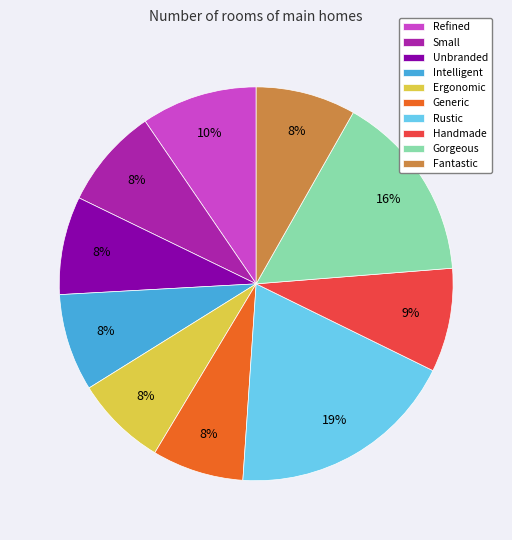

Which has a higher value, Small or Rustic?

Rustic